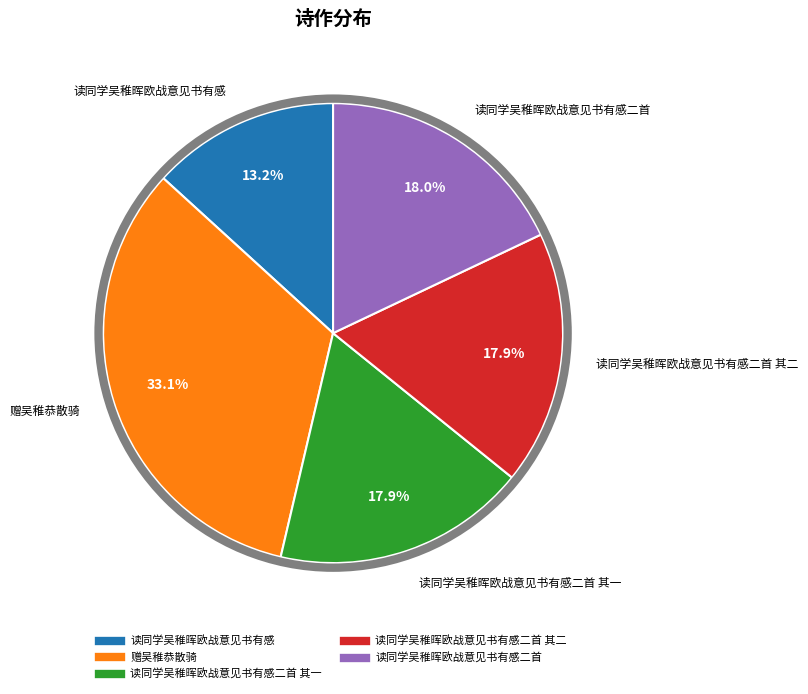

Is there a majority slice in this chart?

No